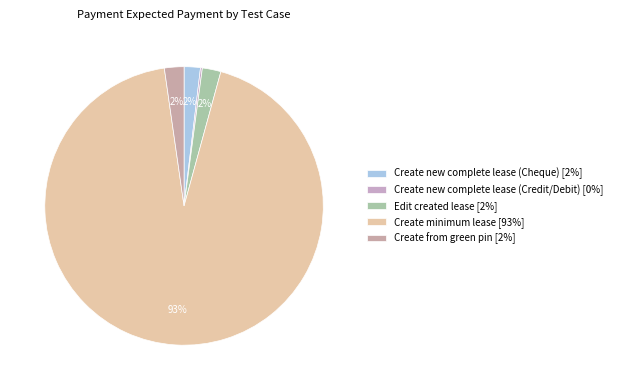

What is the change in value from Create new complete lease (Cheque) to Create minimum lease?

+121309.5